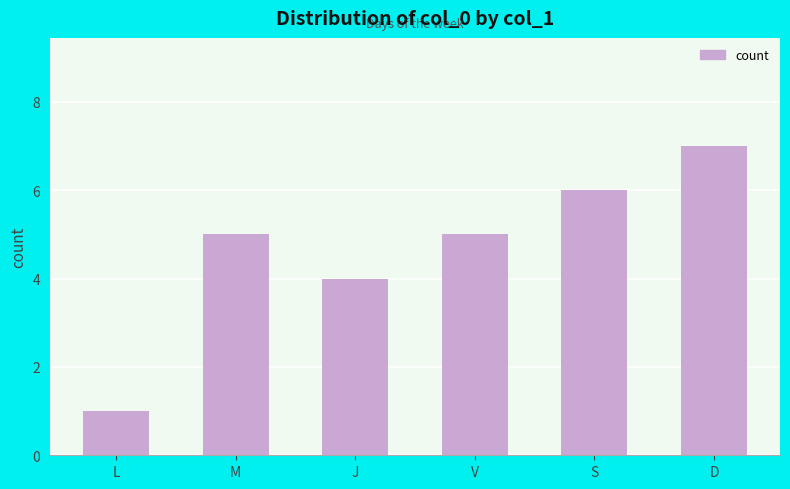

How many bars are there in total?

6